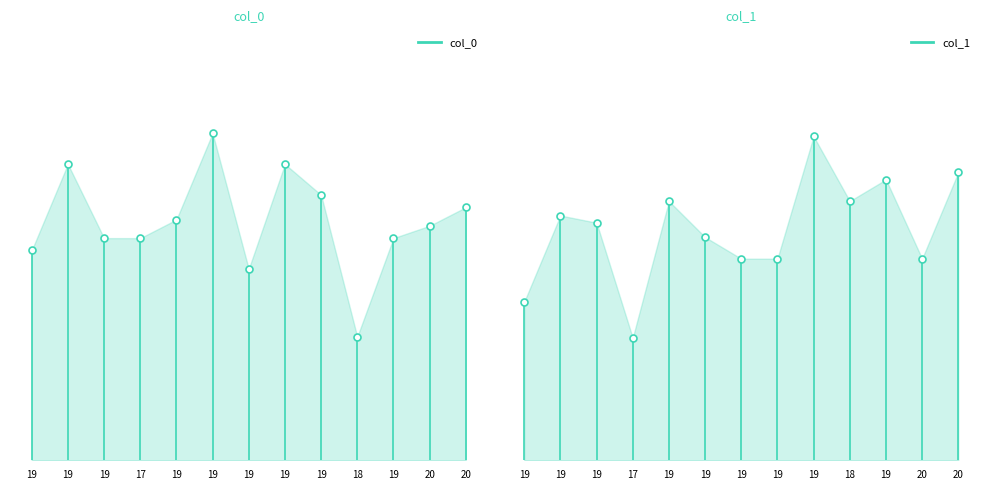

What are all the series names shown in the legend?

col_0, col_1